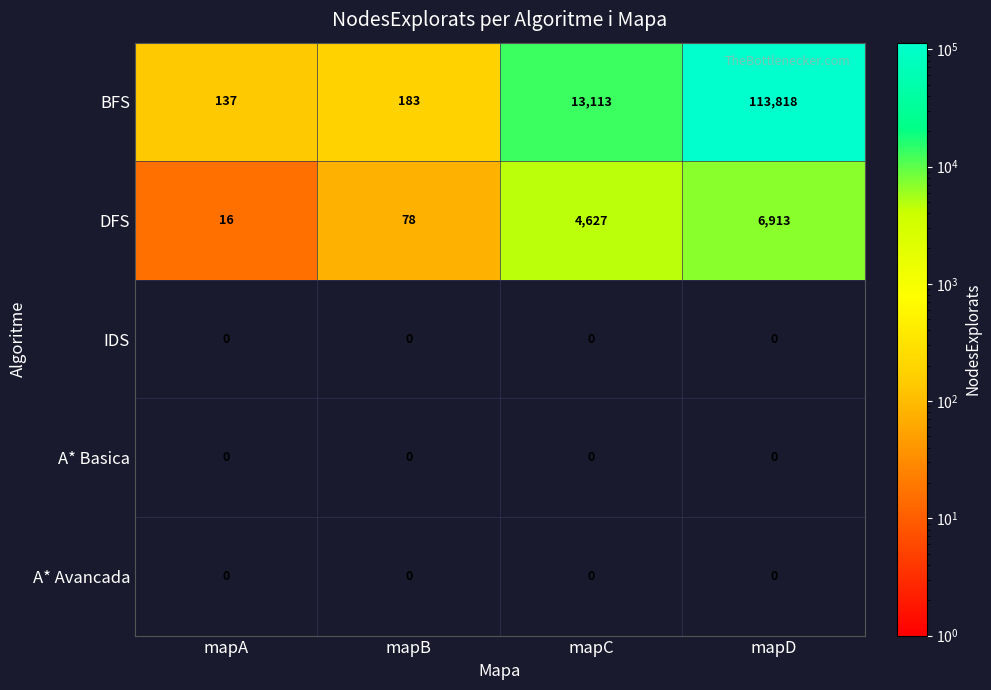

What is the spread (max minus min) of values at mapA?

137